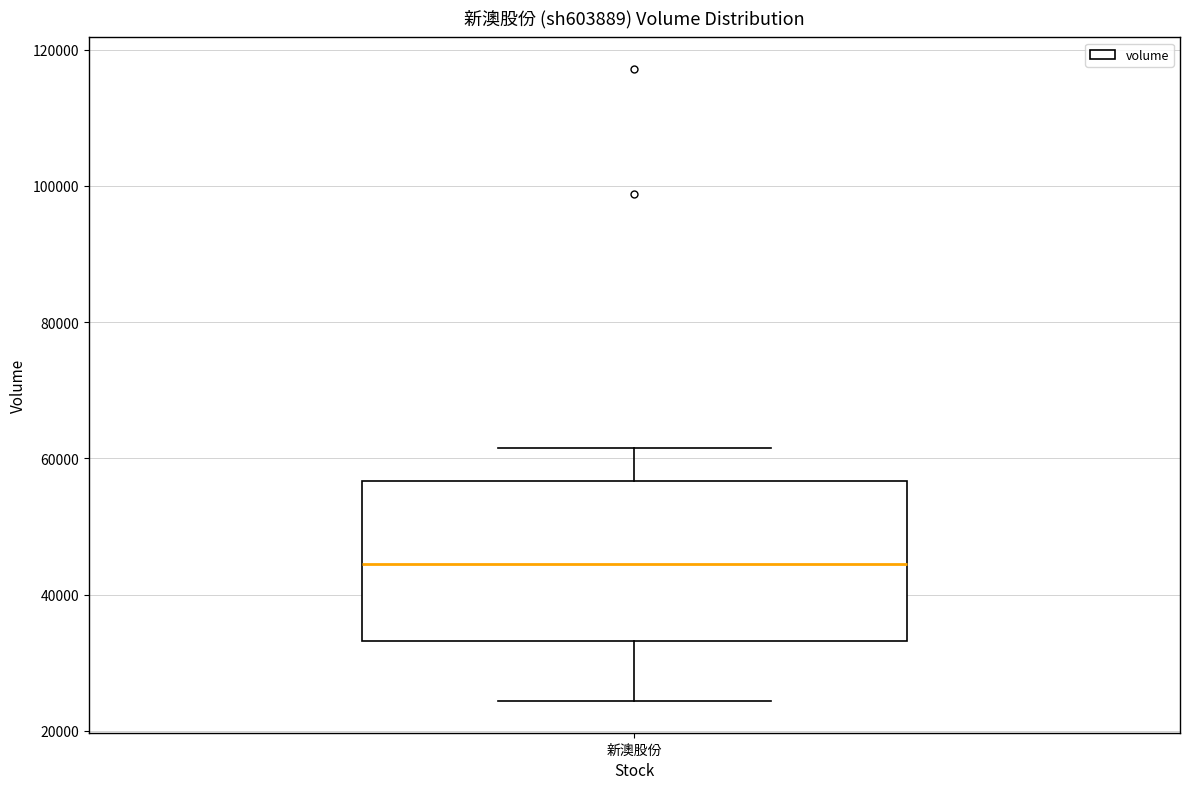

Transcribe this box plot: give where the median line is, the range the box spans, and where the two whiskers end, as read against the y-axis. The values are not printed on the chart, so give them approximately, as read against the axis.

median 44000, box 34000 to 56000, whiskers 24000 to 62000